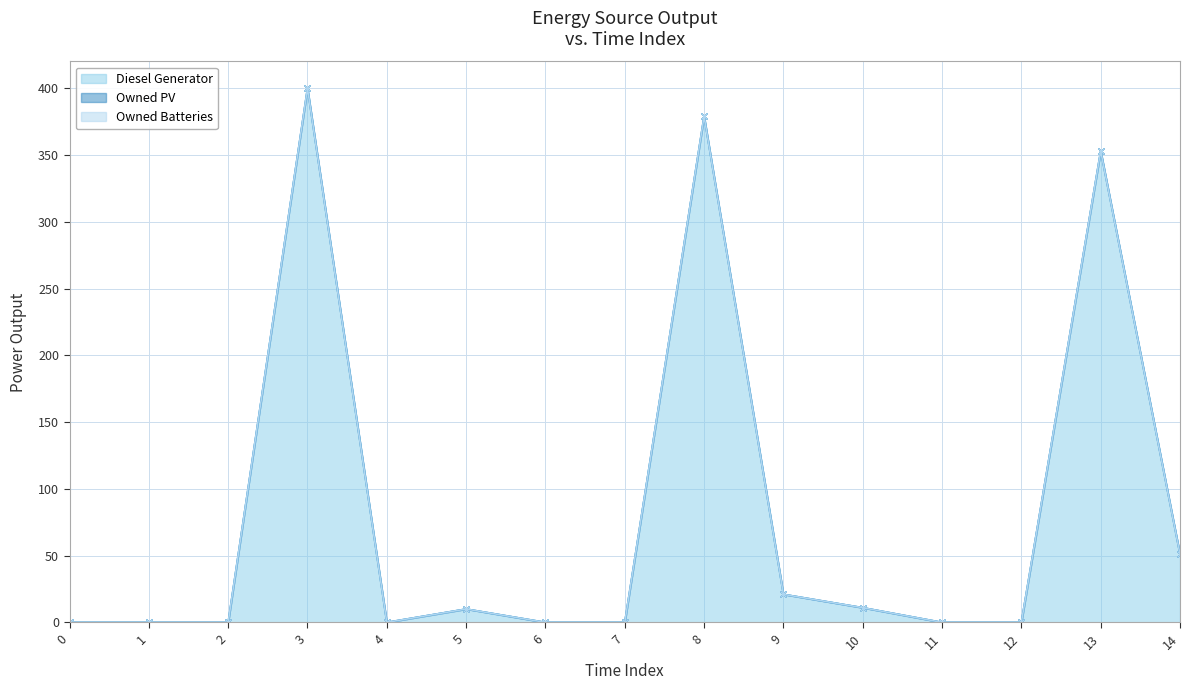

Reading left to right, what are all the values shown in this chart?

Diesel Generator: 0=0	1=0	2=0	3=400	4=0	5=10	6=0	7=0	8=379	9=21	10=11	11=0	12=0	13=353	14=51
Owned PV: 0=0	1=0	2=0	3=0	4=0	5=0	6=0	7=0	8=0	9=0	10=0	11=0	12=0	13=0	14=0
Owned Batteries: 0=0	1=0	2=0	3=0	4=0	5=0	6=0	7=0	8=0	9=0	10=0	11=0	12=0	13=0	14=0